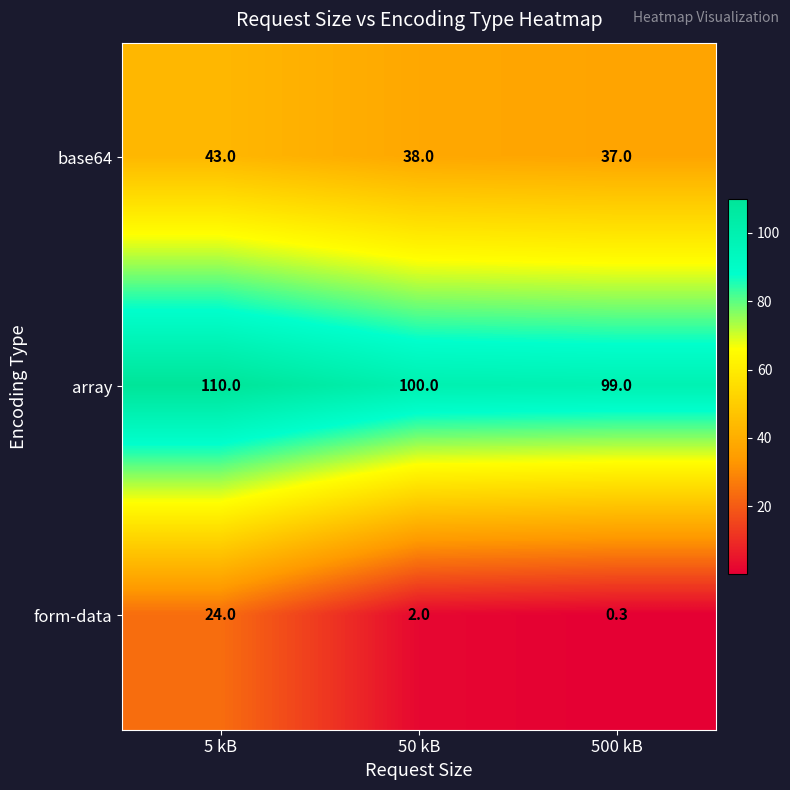

What is the difference between the base64 values at 500 kB and 50 kB?

1.0